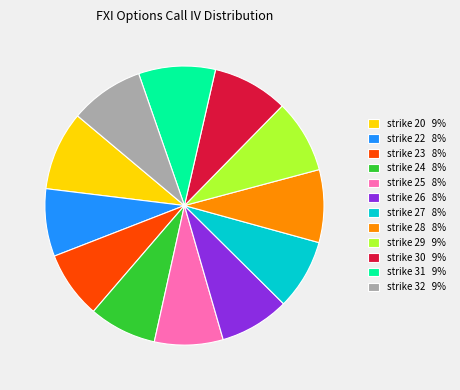

Does strike 30 9% represent more than half of the total?

No